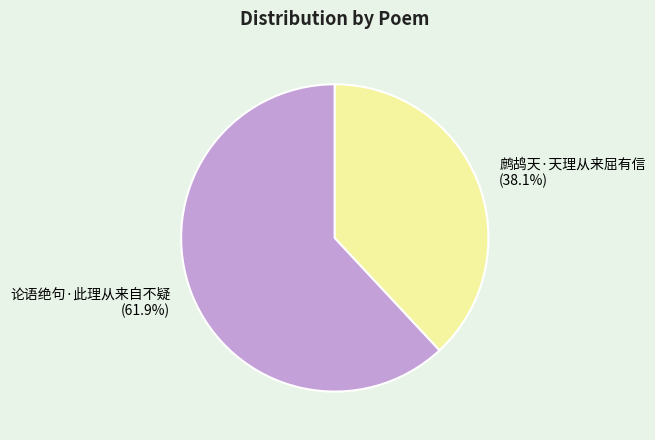

To the nearest percent, what is the difference between the largest and smallest slice percentages?

24%